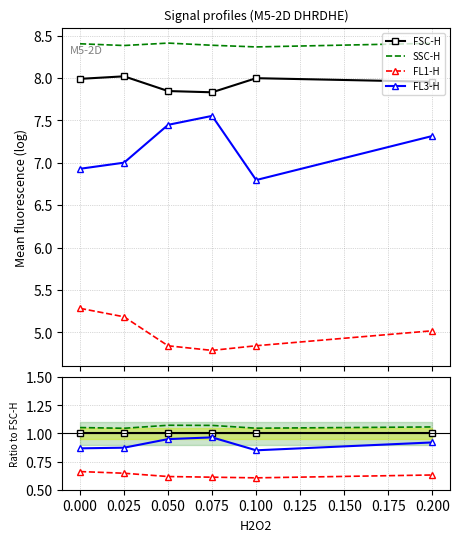

At which category does FL1-H reach its first local valley?

0.100